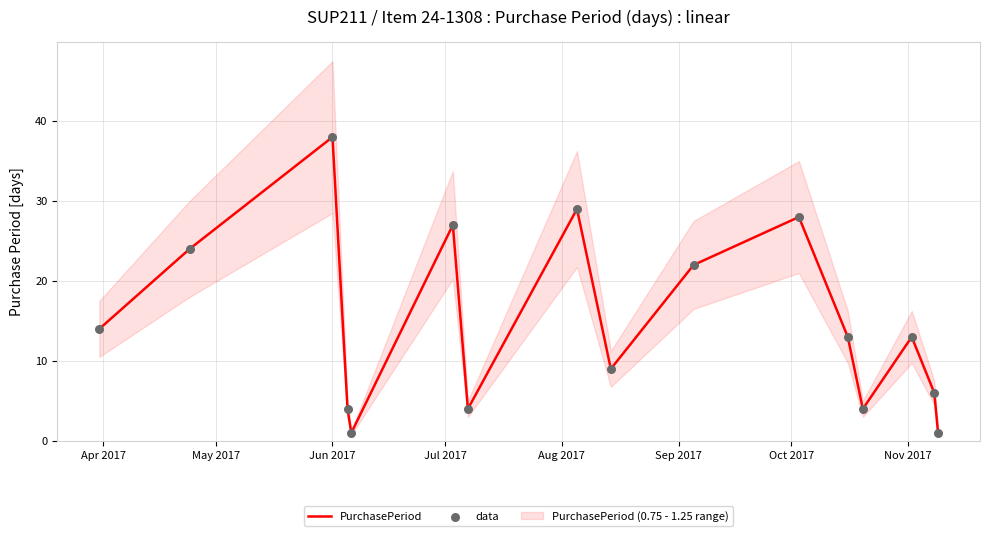

At which category is the sum across all series the highest?

Jun 2017